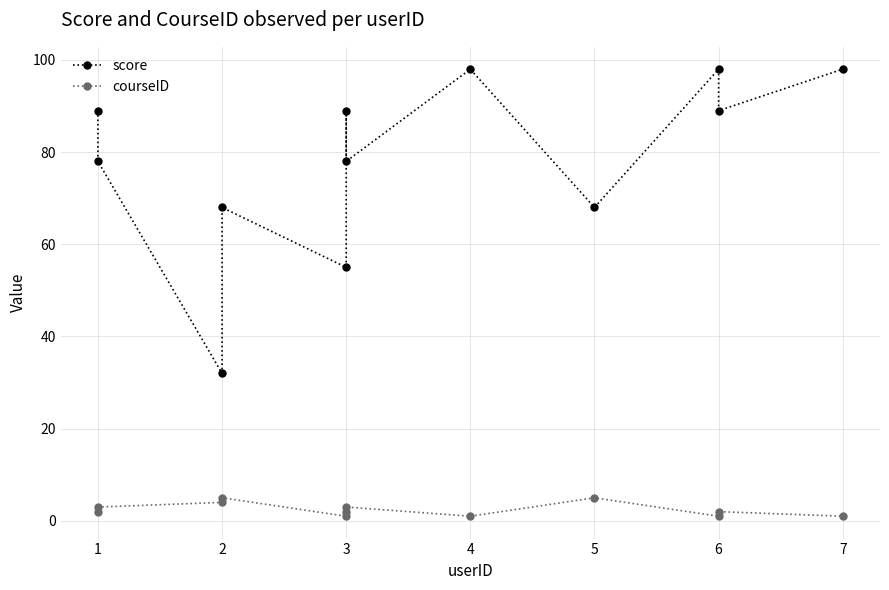

At which category is the sum across all series the highest?

4